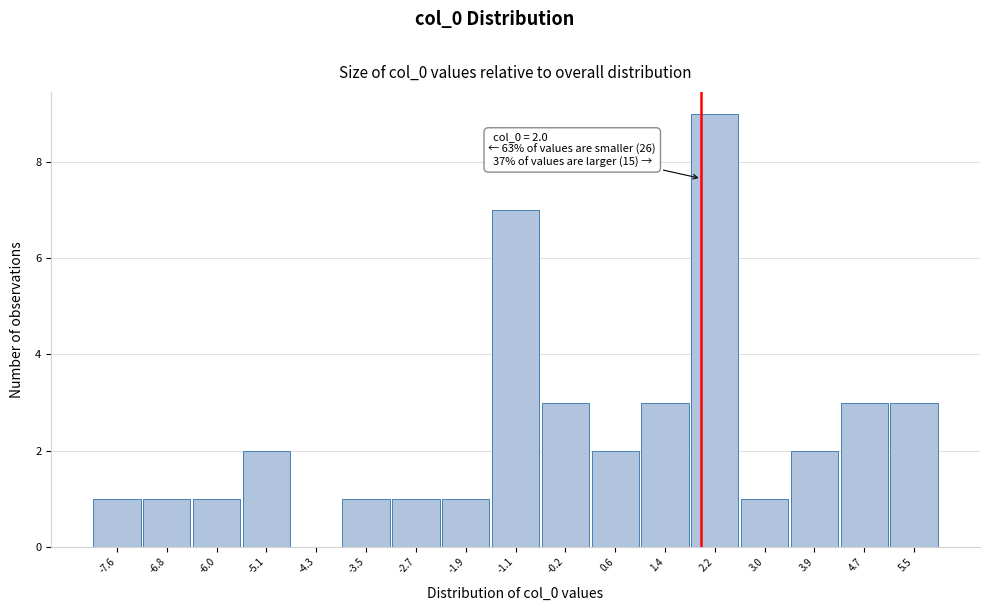

Which range on the x-axis has the tallest bar?

1.8 to 2.6